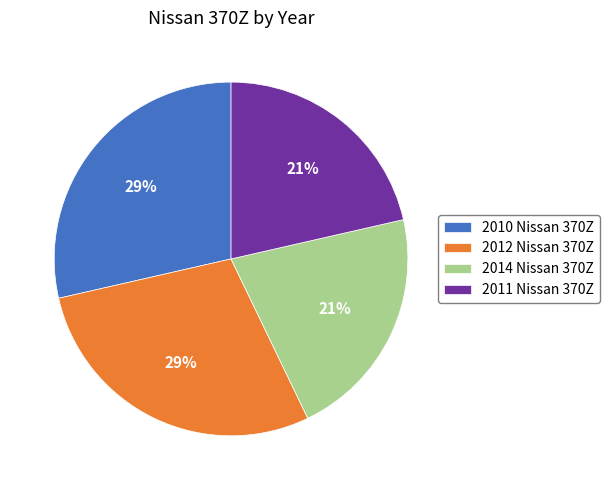

To the nearest percent, what portion does 2010 Nissan 370Z represent?

29%